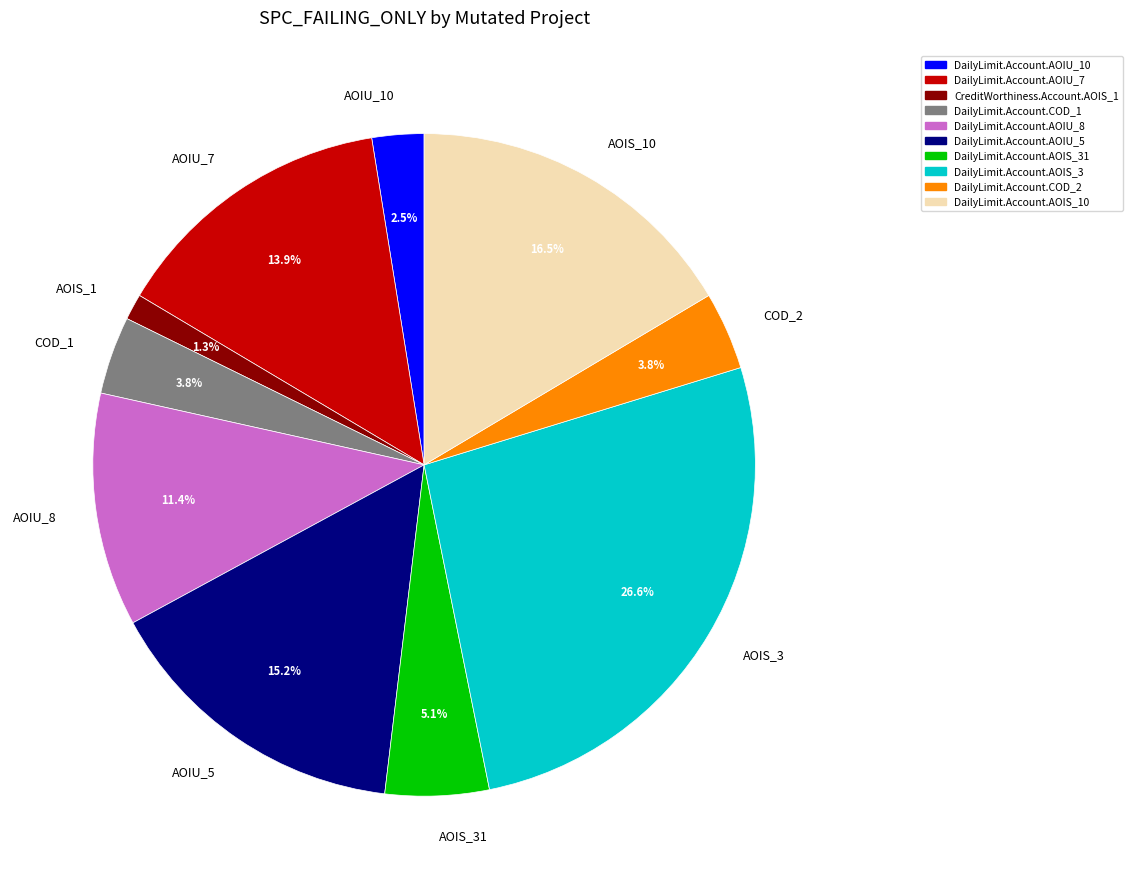

What percentage do COD_2 and AOIU_5 together represent?

19.0%